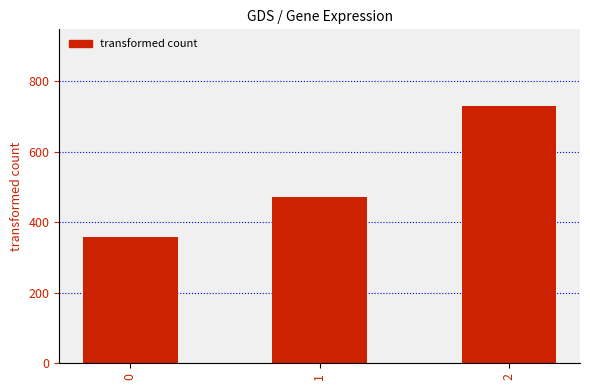

Reading left to right, extract all data points from this chart.

0=357.1	1=471.4	2=728.6